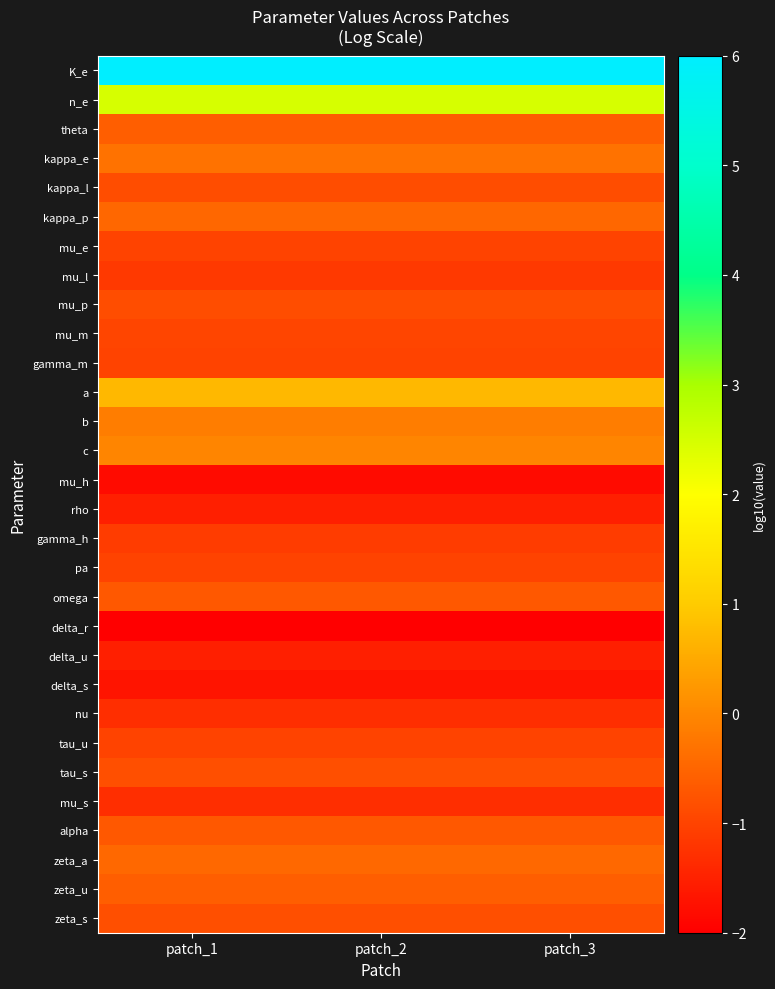

What is the minimum value shown in the chart?

-2.0